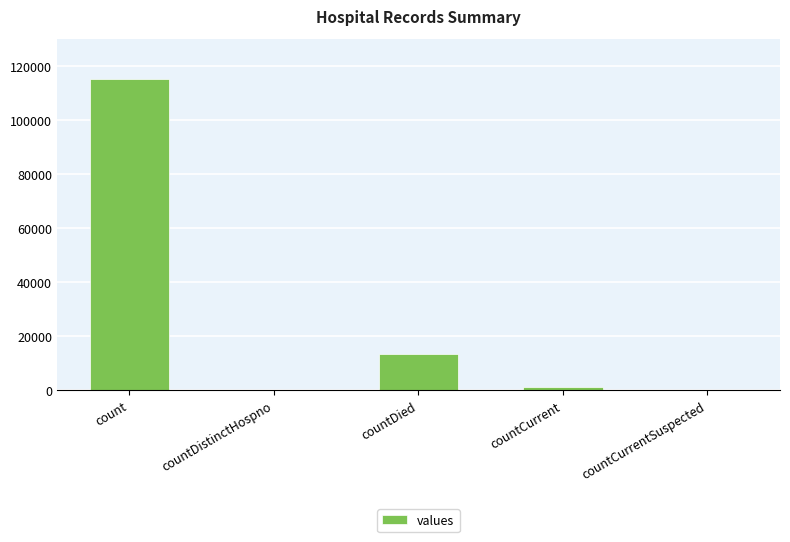

At which category does the chart reach its peak across all series?

count